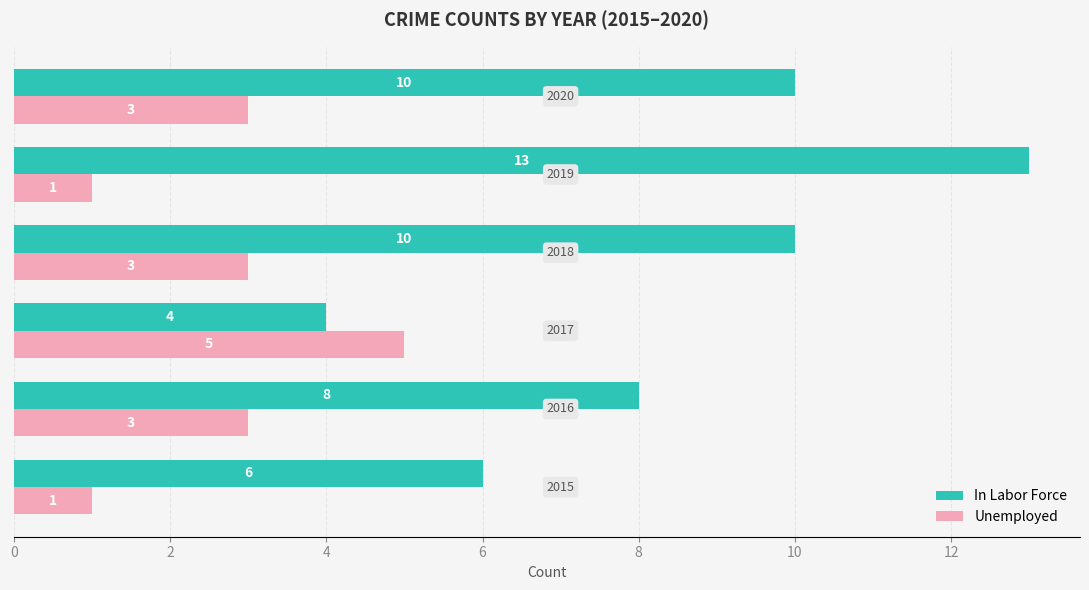

Rank the series by their maximum value, from lowest to highest.

Unemployed, In Labor Force